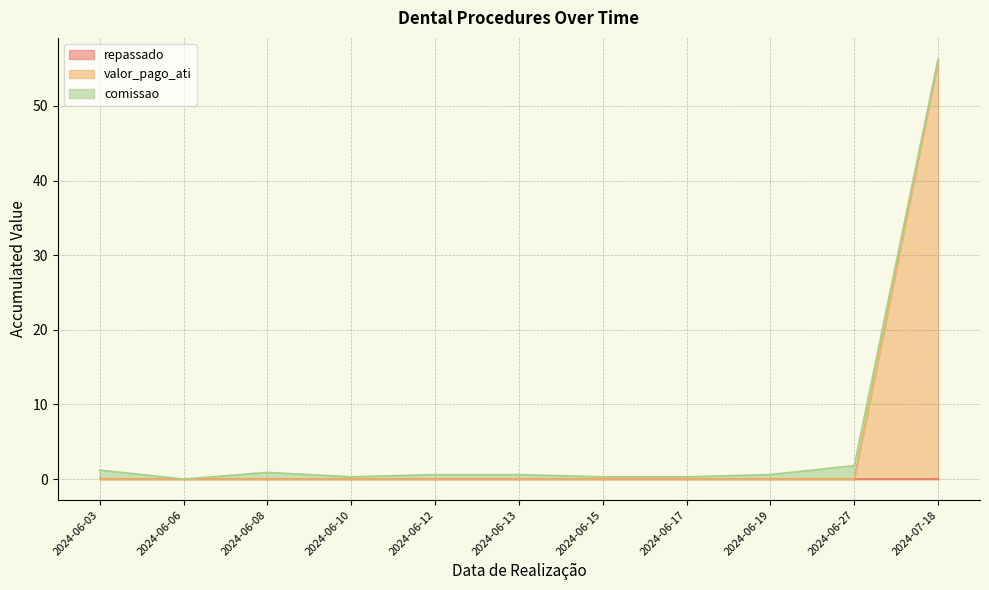

Is it true that valor_pago_ati equals 0.0 at 2024-06-12?

True